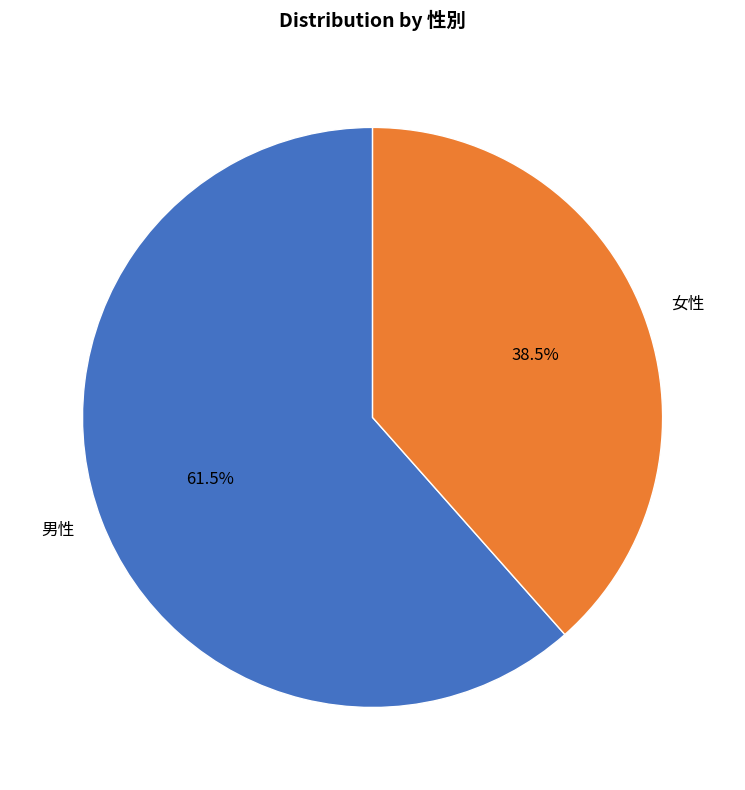

Does 男性 account for over 50% of the chart?

Yes